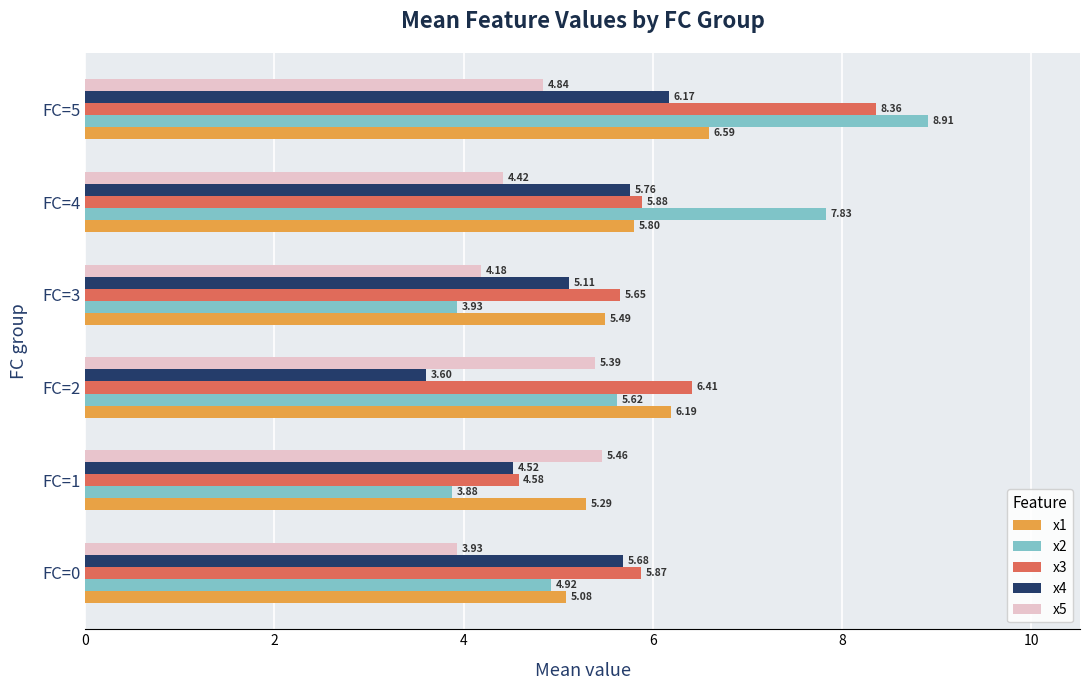

How many categories are shown in the chart?

6